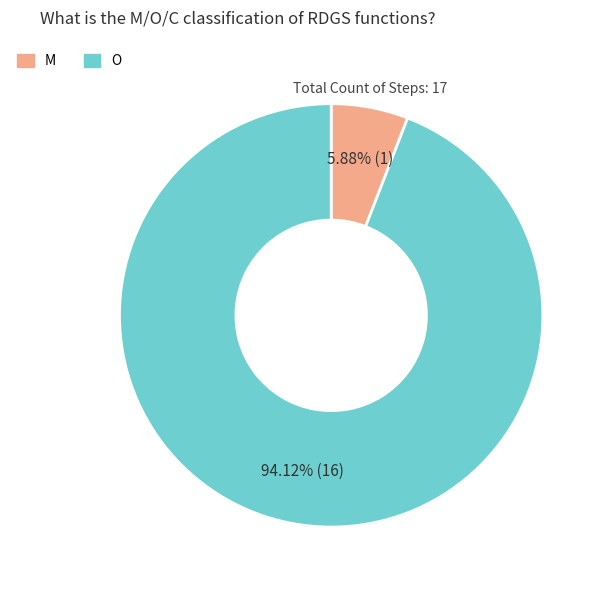

Is it true that O is 87% of the pie?

False